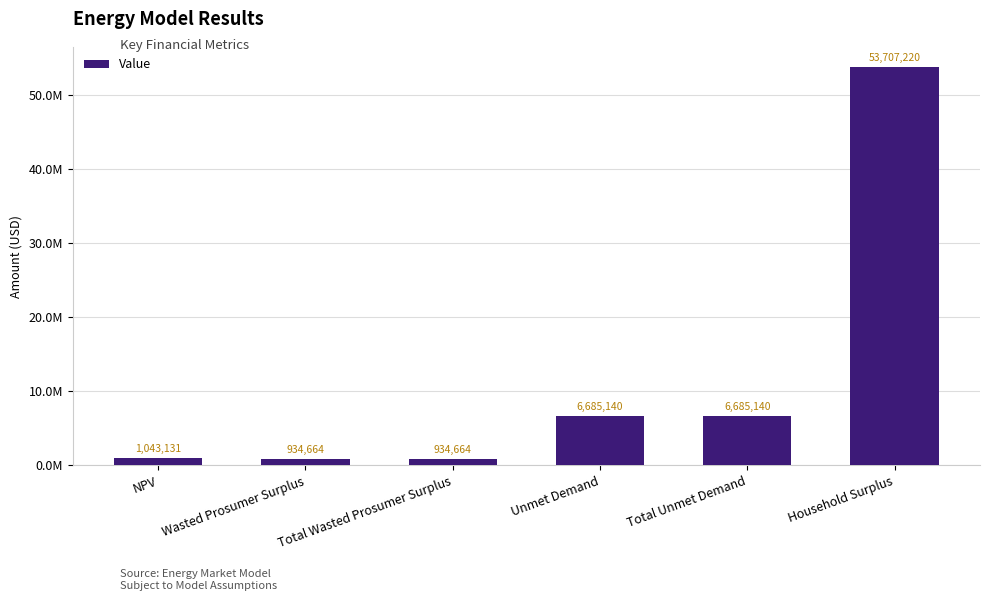

Reading right to left, transcribe all the data shown in this chart.

Household Surplus=53707219.7	Total Unmet Demand=6685139.6	Unmet Demand=6685139.6	Total Wasted Prosumer Surplus=934664.0	Wasted Prosumer Surplus=934664.0	NPV=1043130.6